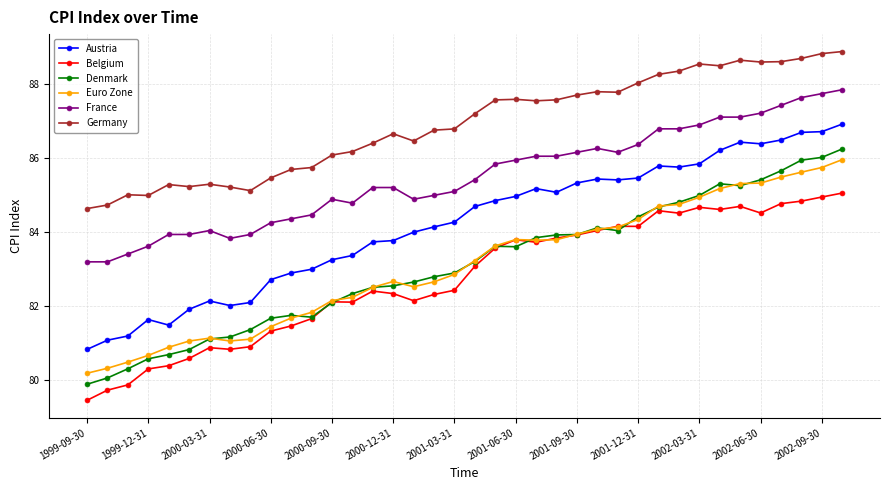

What are all the series names shown in the legend?

Austria, Belgium, Denmark, Euro Zone, France, Germany